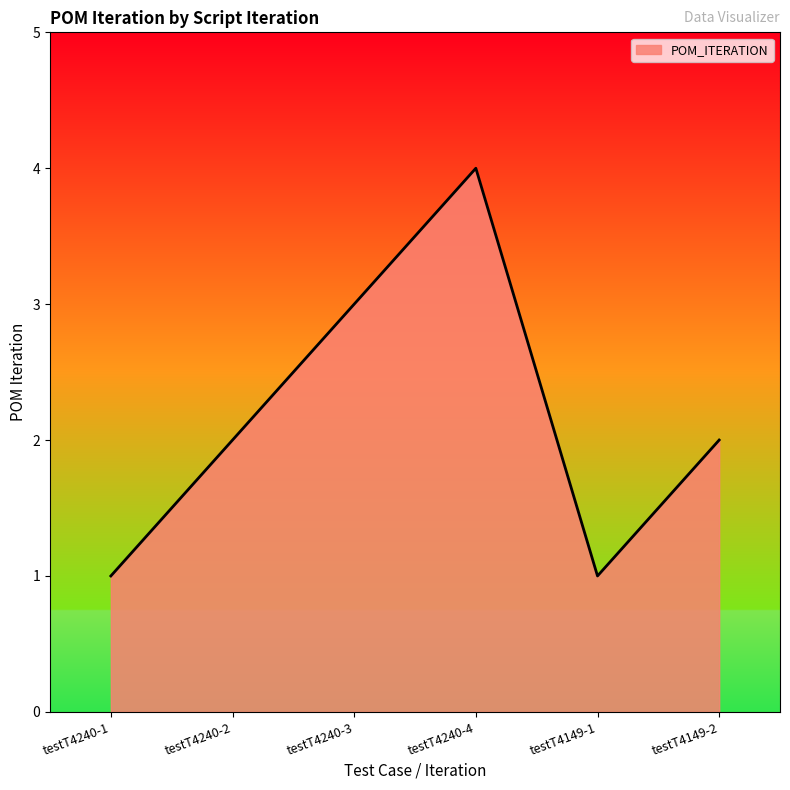

Approximately how many times larger is the value at testT4240-4 compared to testT4240-3?

1.3